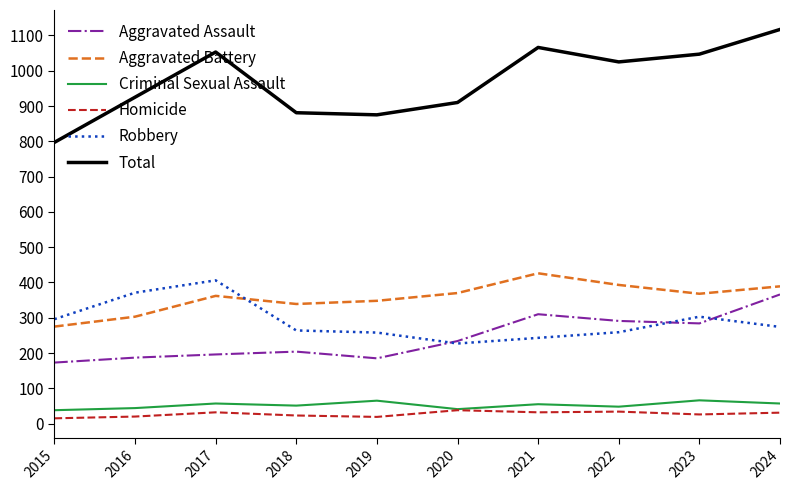

What is the highest value of the Aggravated Battery series?

426